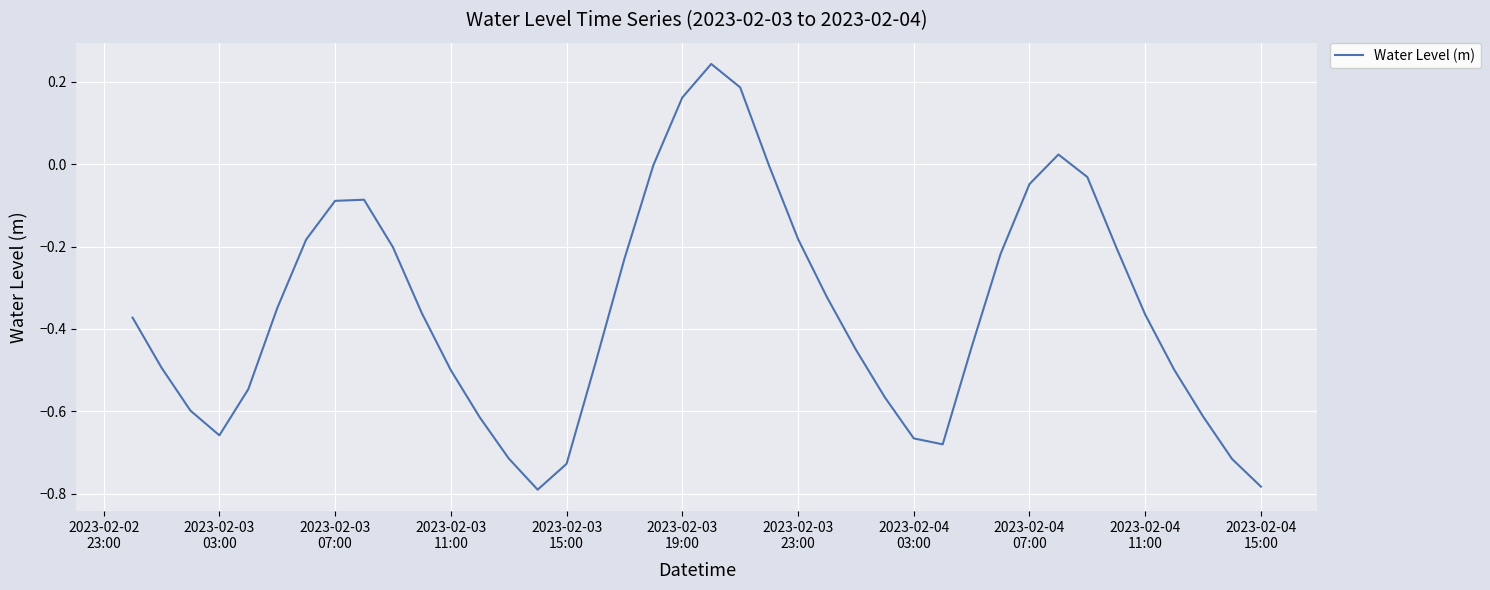

What is the difference between the maximum and minimum values?

1.0